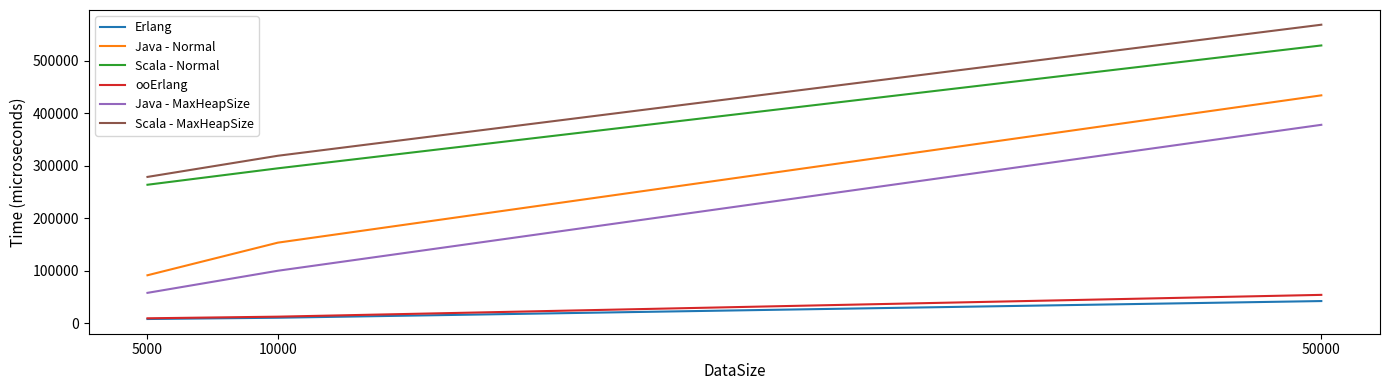

The value of Java - MaxHeapSize at 5000 is 57651.1. True or false?

True